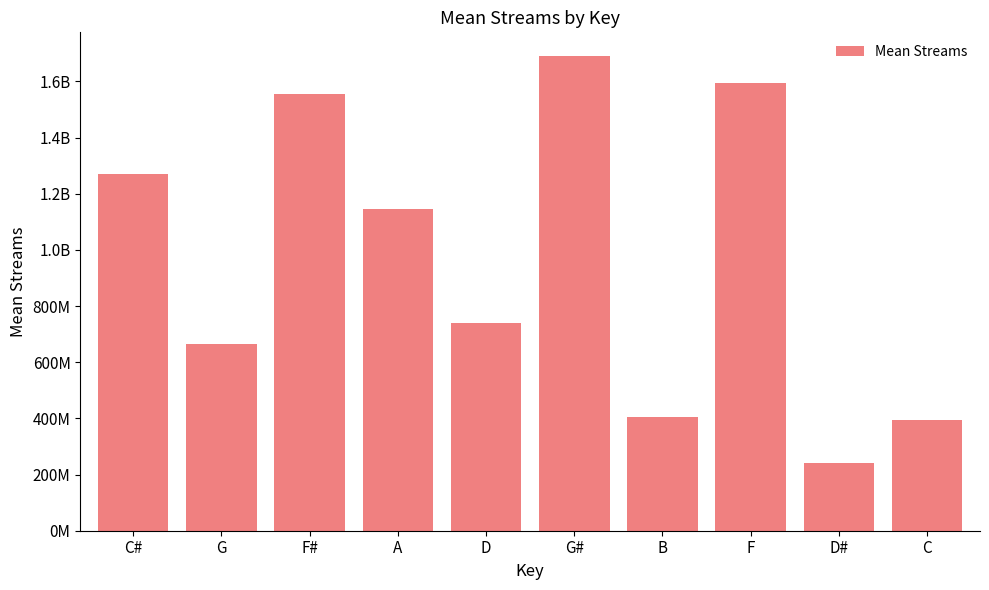

What is the sum of the values at G# and F#?

3243690914